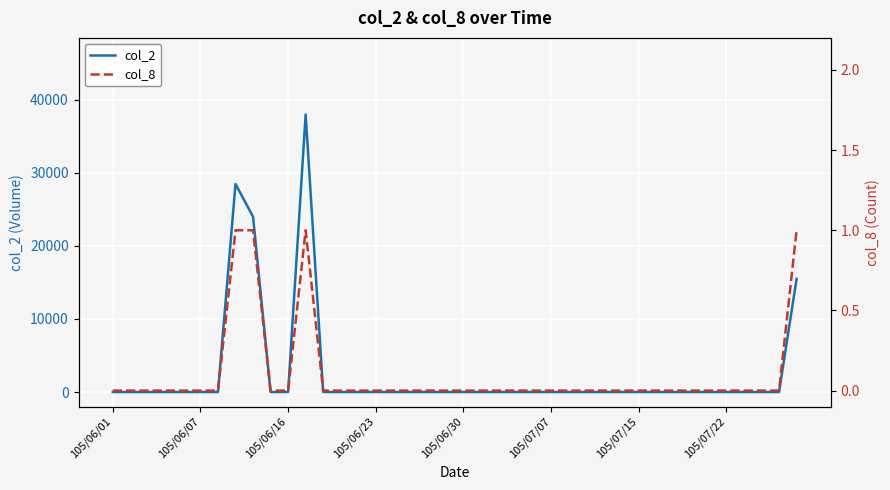

Does the chart display data point markers on the line(s)?

No